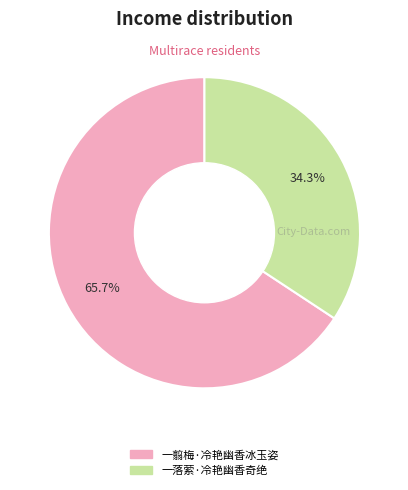

Does 一落萦·冷艳幽香奇绝 represent more than half of the total?

No